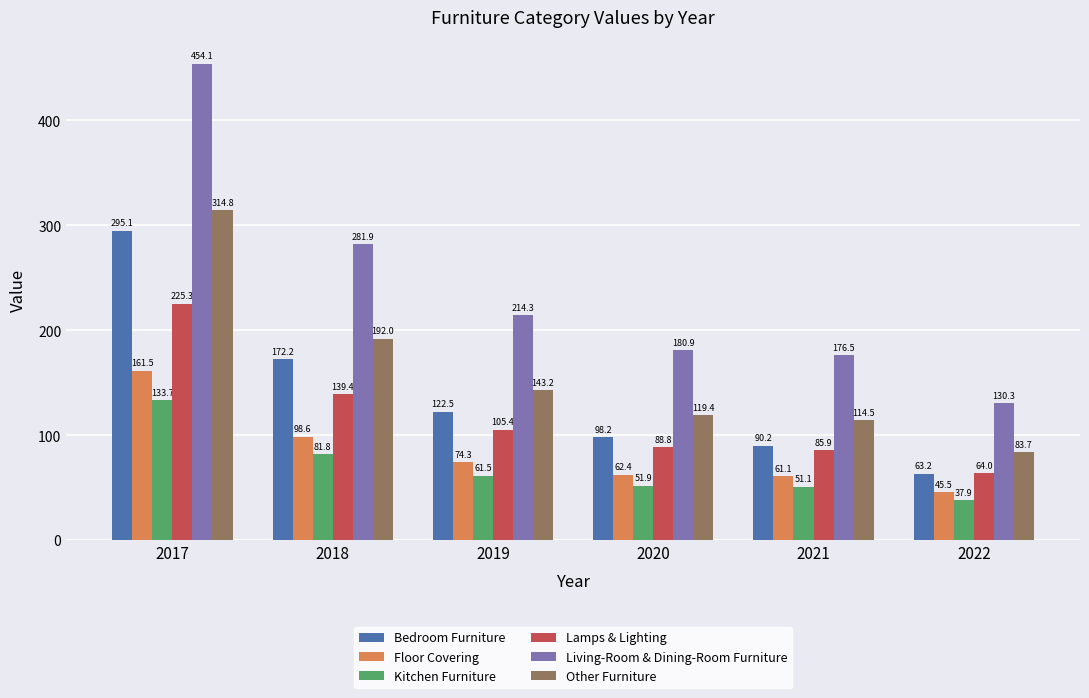

How many data points in Other Furniture are above 143?

3